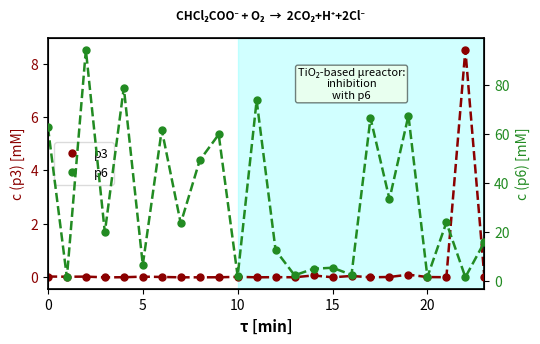

Rank the series by their maximum value, from highest to lowest.

p6, p3